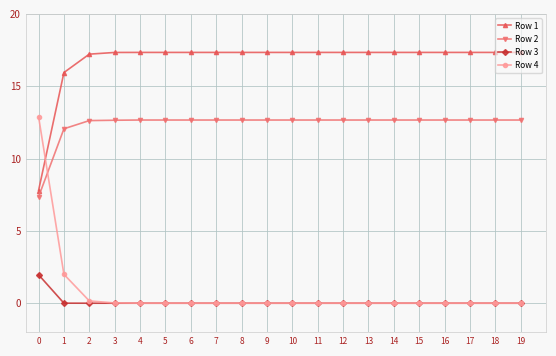

Which series has the largest total across all categories?

Row 1